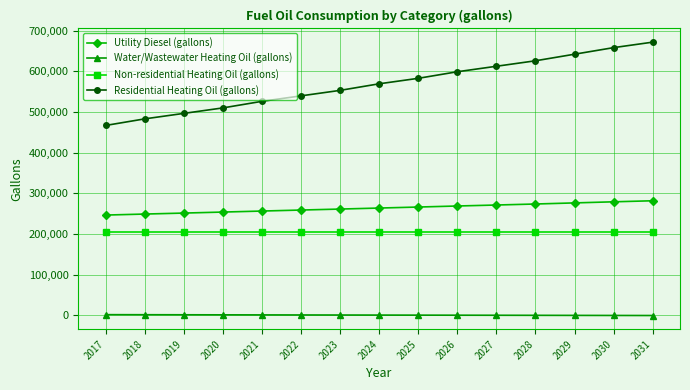

Is the value of Utility Diesel (gallons) at 2030 greater than the value of Non-residential Heating Oil (gallons) at 2020?

Yes